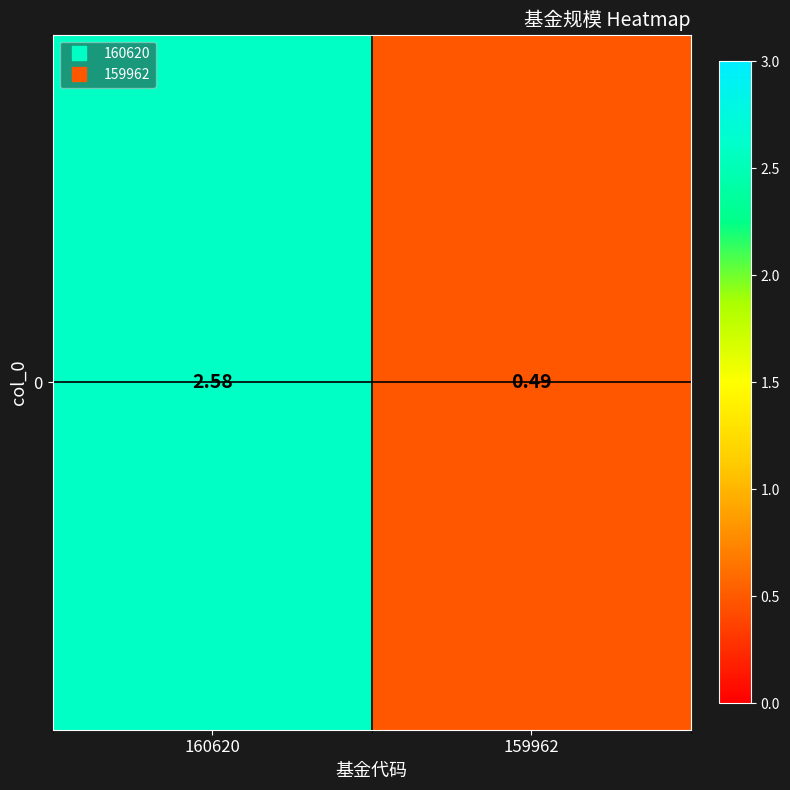

At which category does the chart reach its peak across all series?

160620